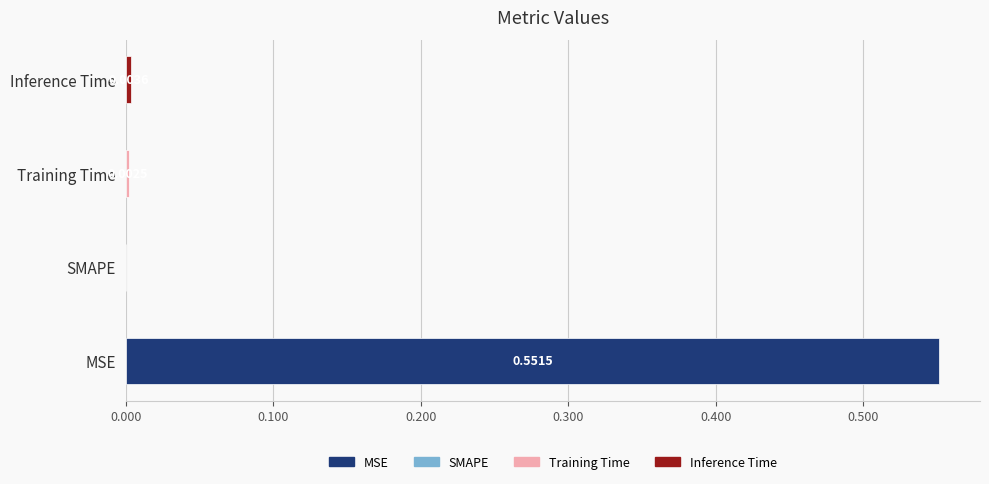

At which label is the value closest to 0?

SMAPE